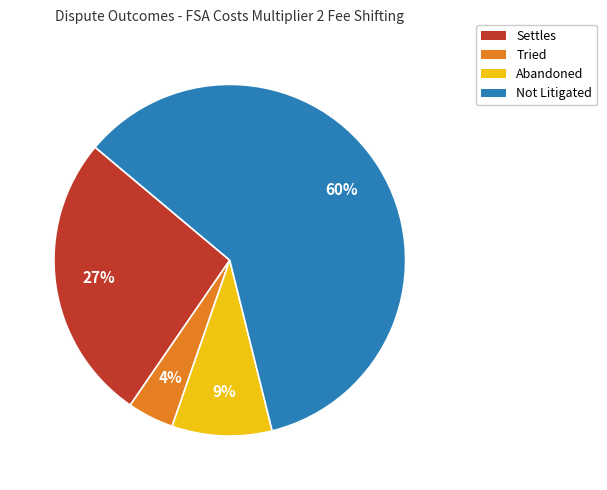

Combined, do Tried and Abandoned account for over 50%?

No